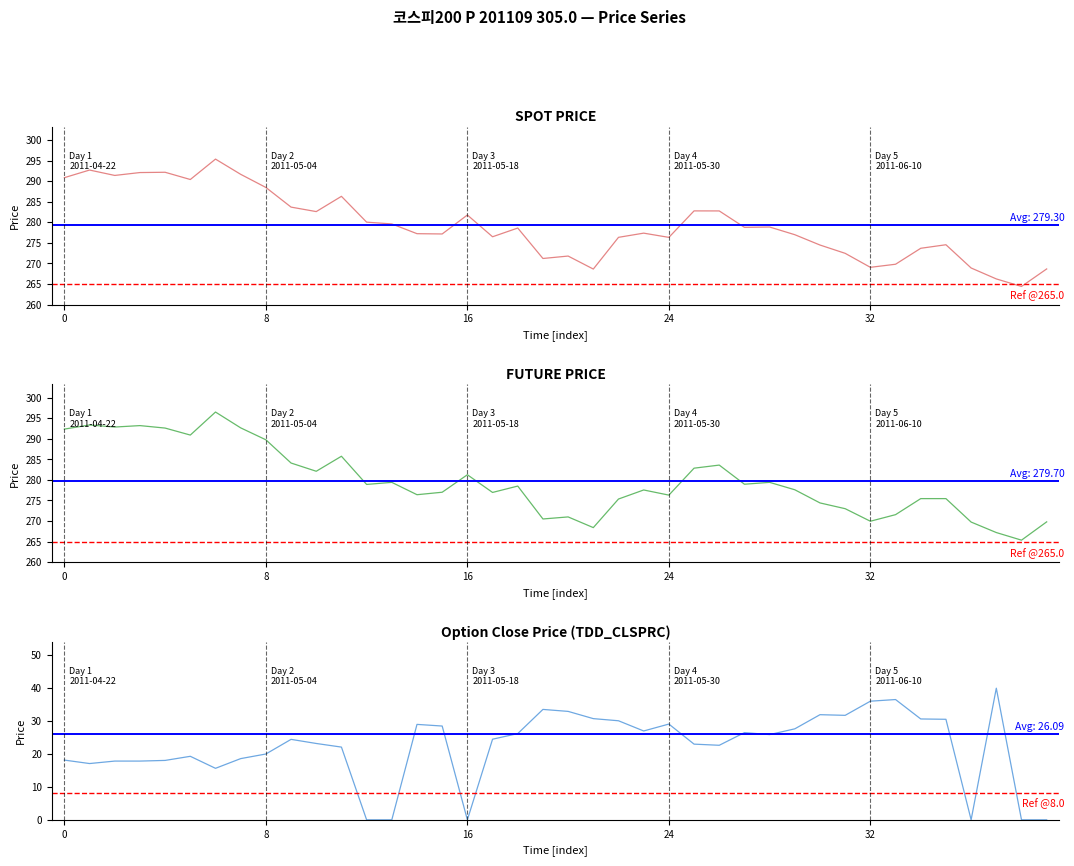

What is the label of the 32nd point from the left?

2011-06-09